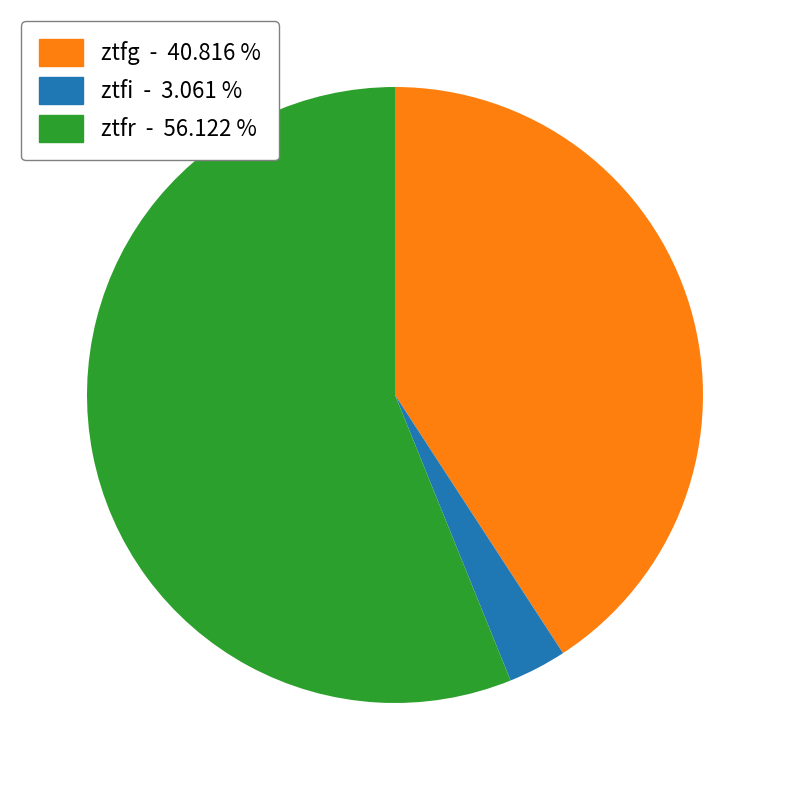

Is ztfg the majority of the pie?

No